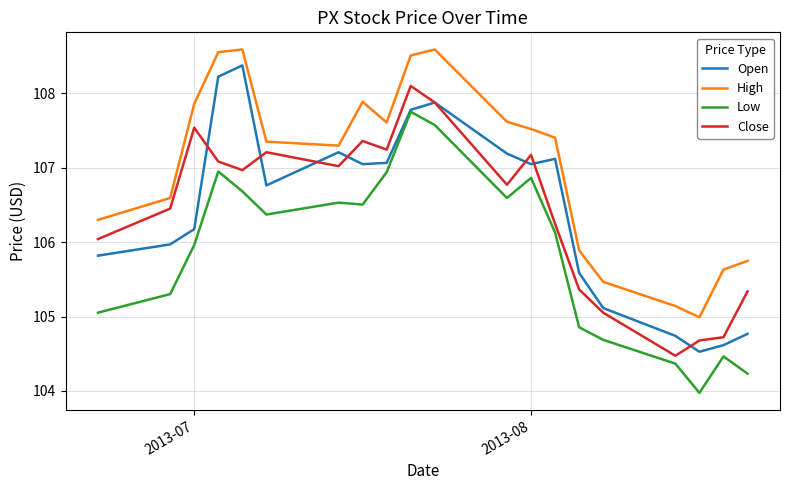

Which series has the largest total across all categories?

High